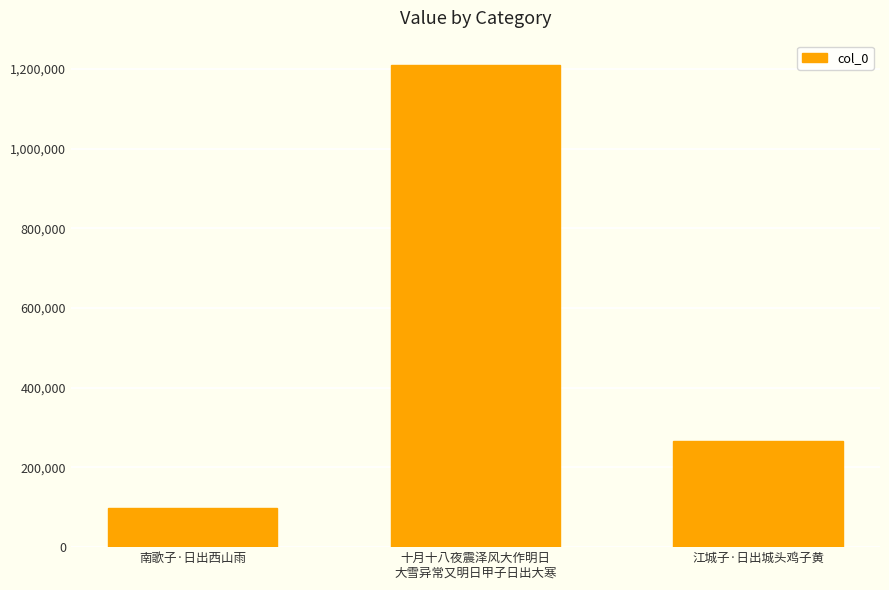

Reading left to right, what are all the values shown in this chart?

南歌子·日出西山雨=99103	十月十八夜震泽风大作明日
大雪异常又明日甲子日出大寒=1210370	江城子·日出城头鸡子黄=266322